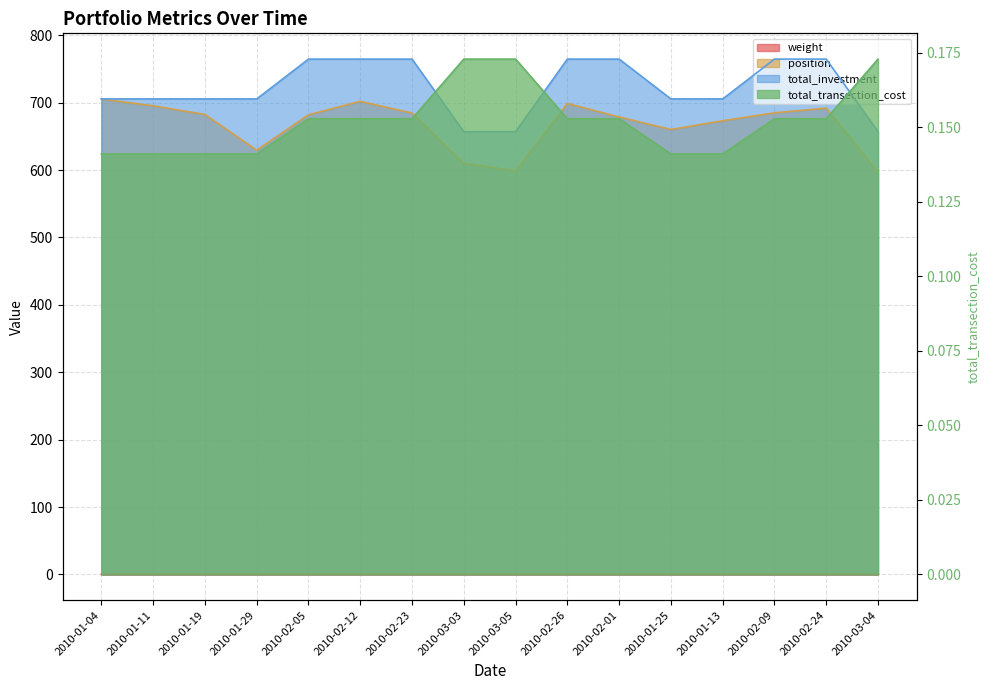

List the labels in order of weight value, smallest first.

2010-03-04, 2010-03-05, 2010-03-03, 2010-01-29, 2010-01-25, 2010-01-13, 2010-01-19, 2010-02-23, 2010-02-01, 2010-02-05, 2010-01-11, 2010-02-09, 2010-02-24, 2010-02-26, 2010-02-12, 2010-01-04